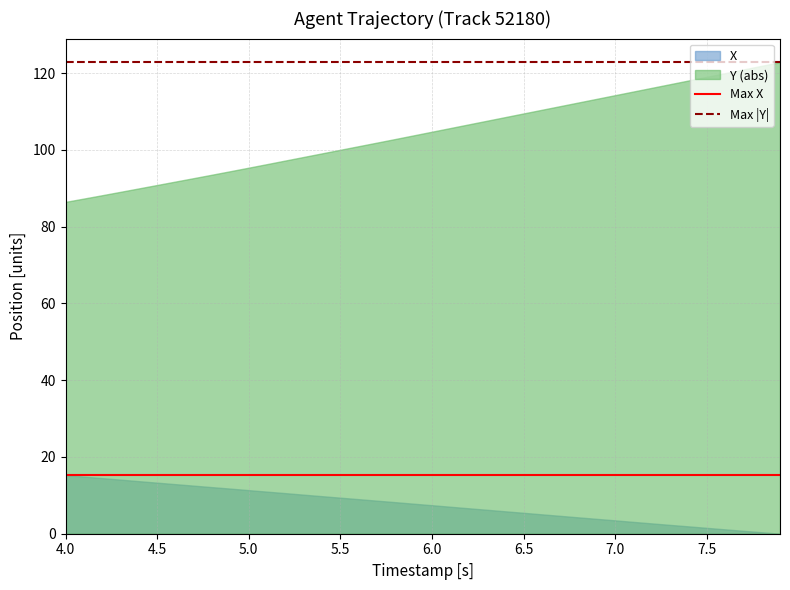

Rank the series by their maximum value, from highest to lowest.

Y (abs), X